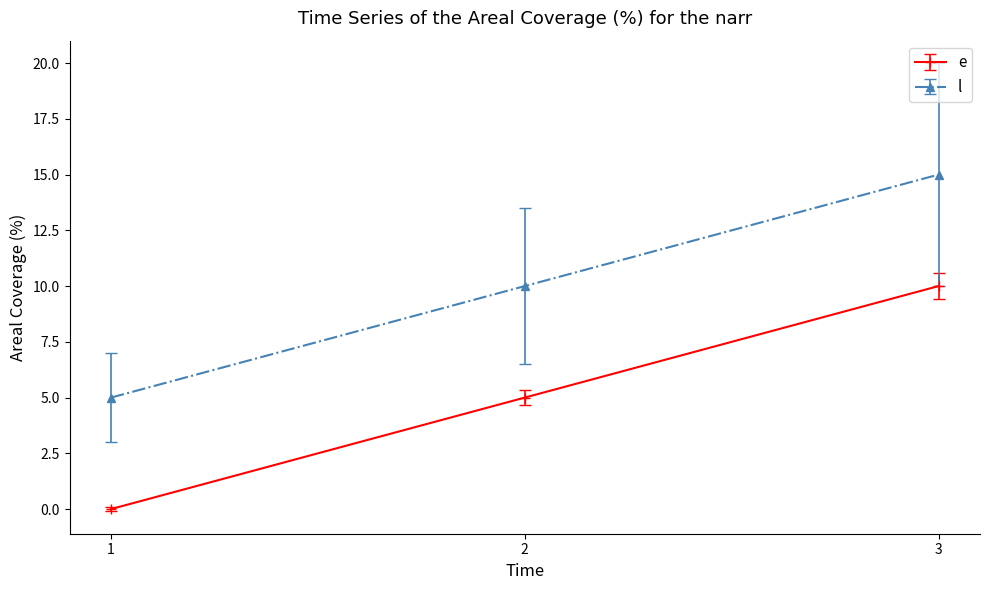

What is the value of the l point at the 3rd from the left?

15